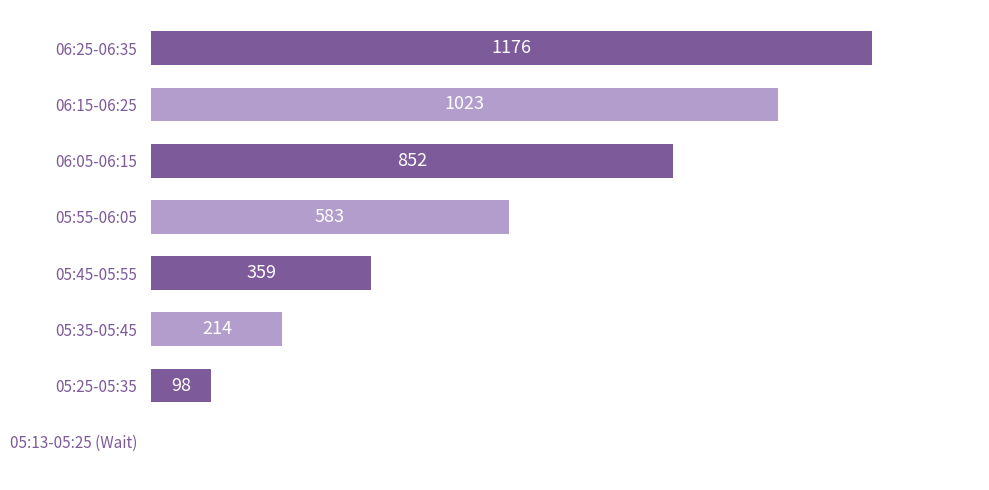

Which has a higher value, 05:13-05:25 (Wait) or 06:05-06:15?

06:05-06:15